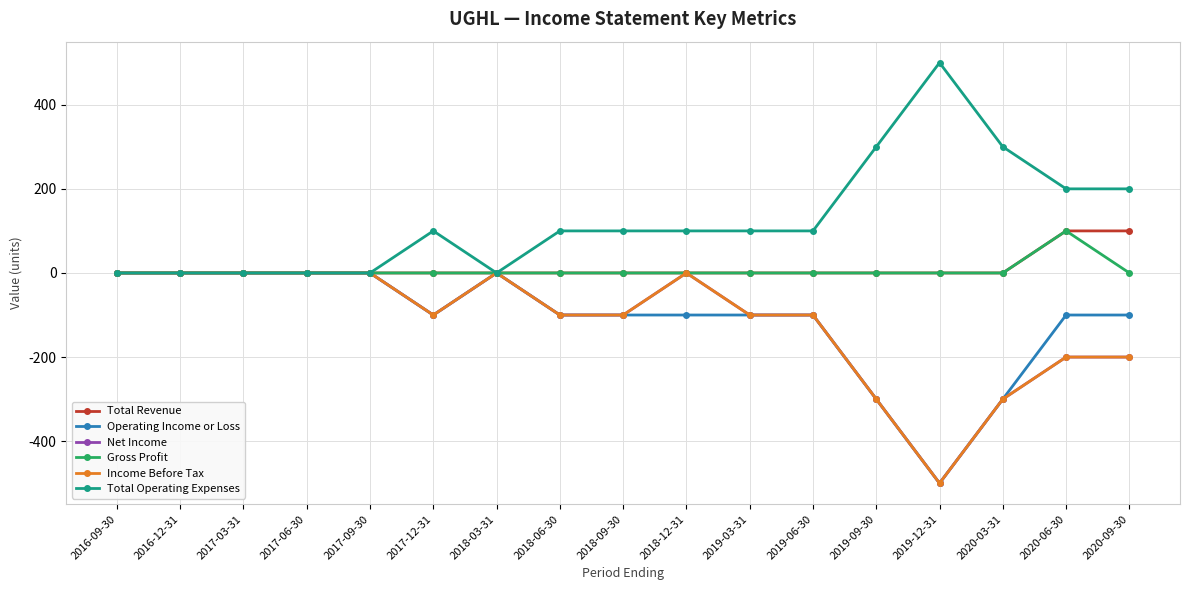

What position from the left is 2017-12-31?

6